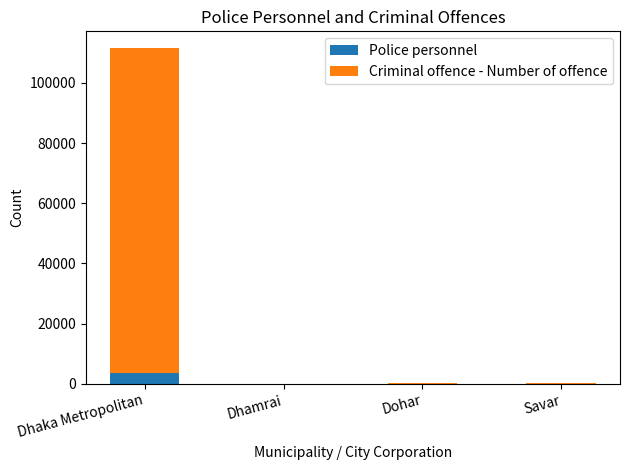

What value does the Police personnel series have at Dhaka Metropolitan?

3445